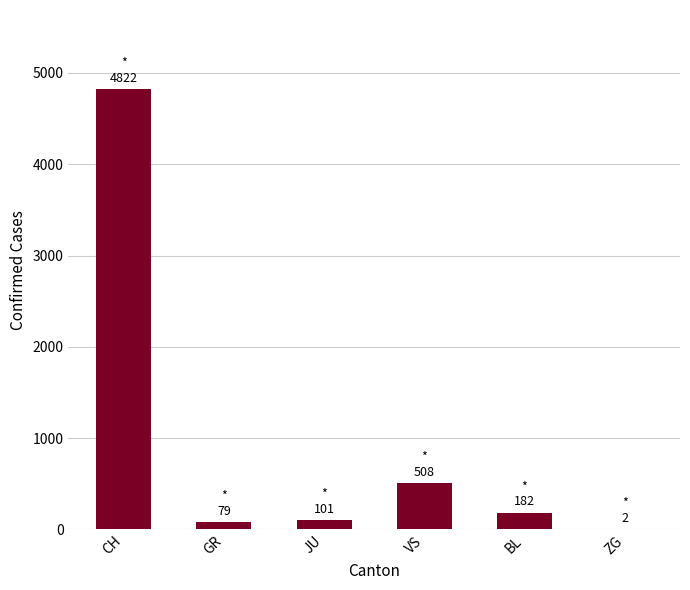

What is the average value?

949